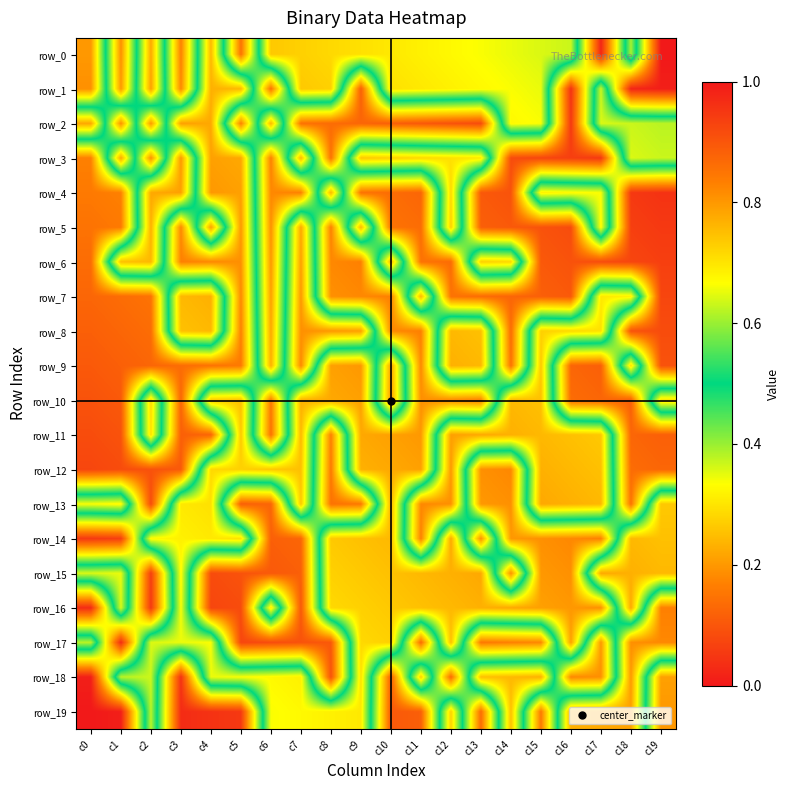

What is the minimum value for row_6?

0.1